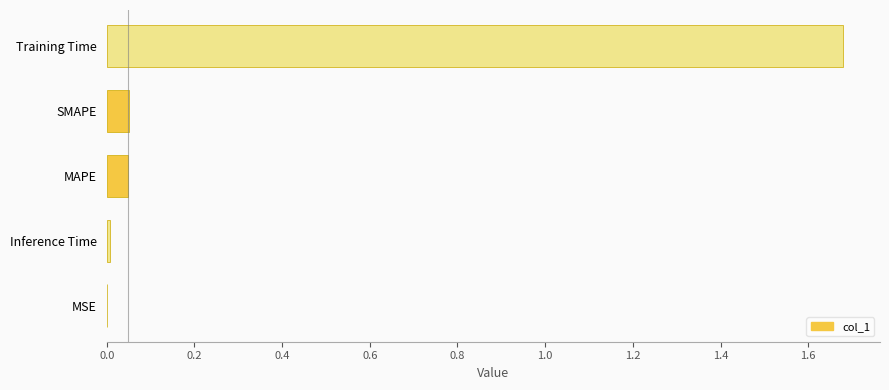

Between Inference Time and Training Time, which is larger?

Training Time